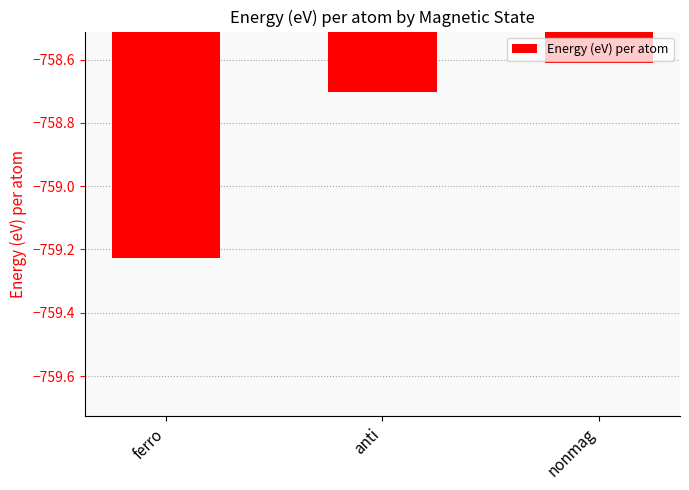

Reading right to left, extract all data points from this chart.

nonmag=-758.6	anti=-758.7	ferro=-759.2